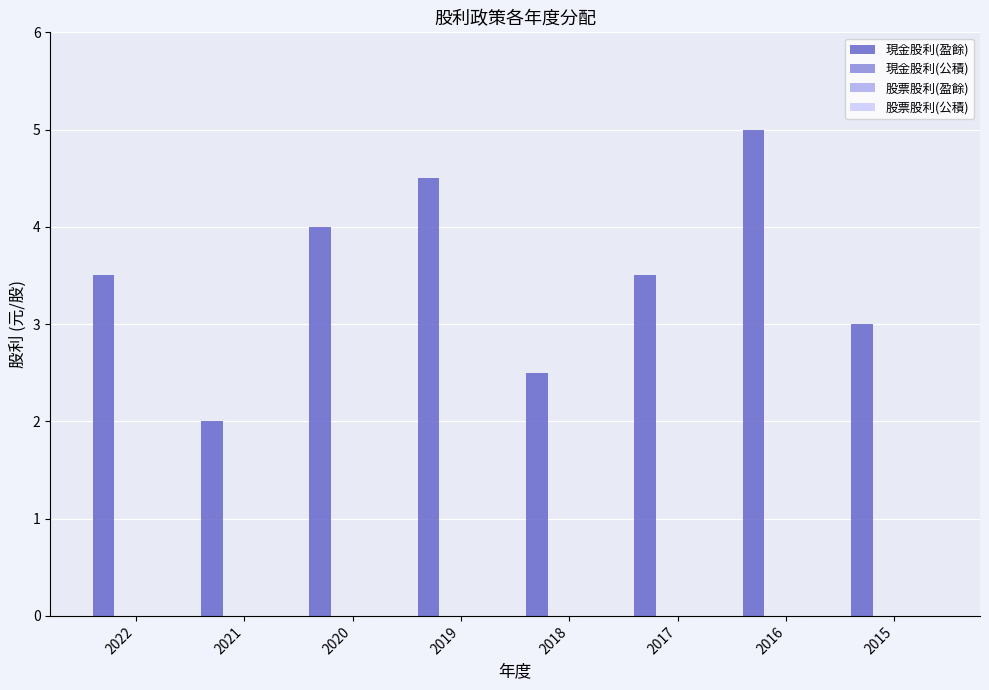

What is the difference between the maximum and minimum values?

3.0